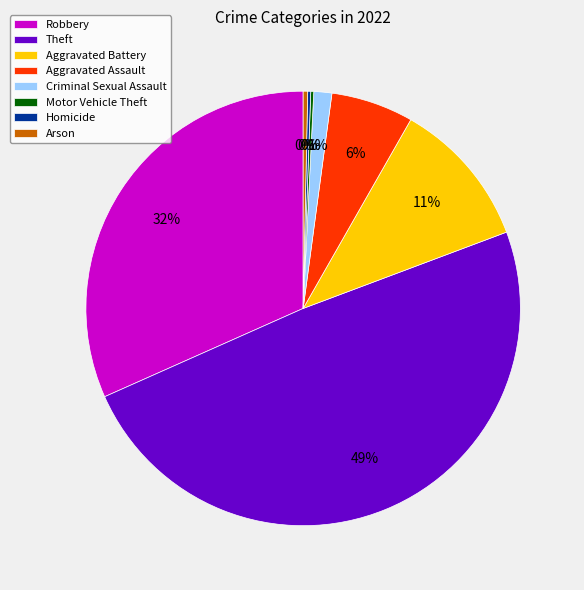

Does any single category account for the majority?

No